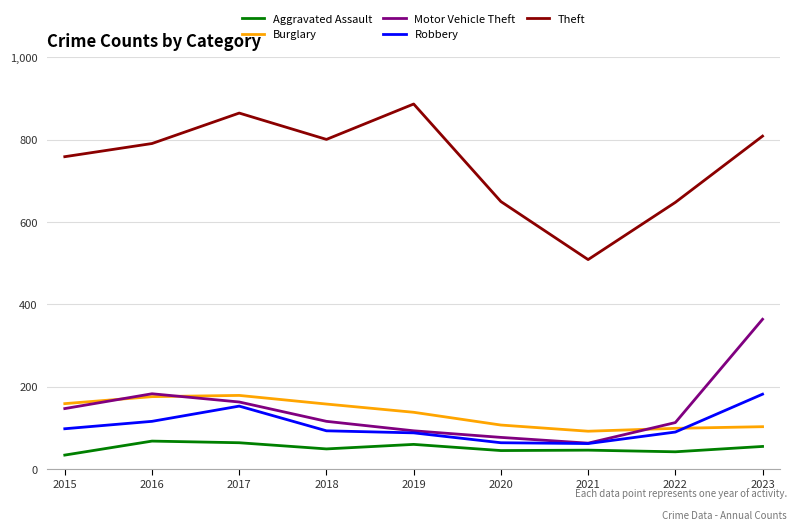

Which series has the largest range (max minus min)?

Theft